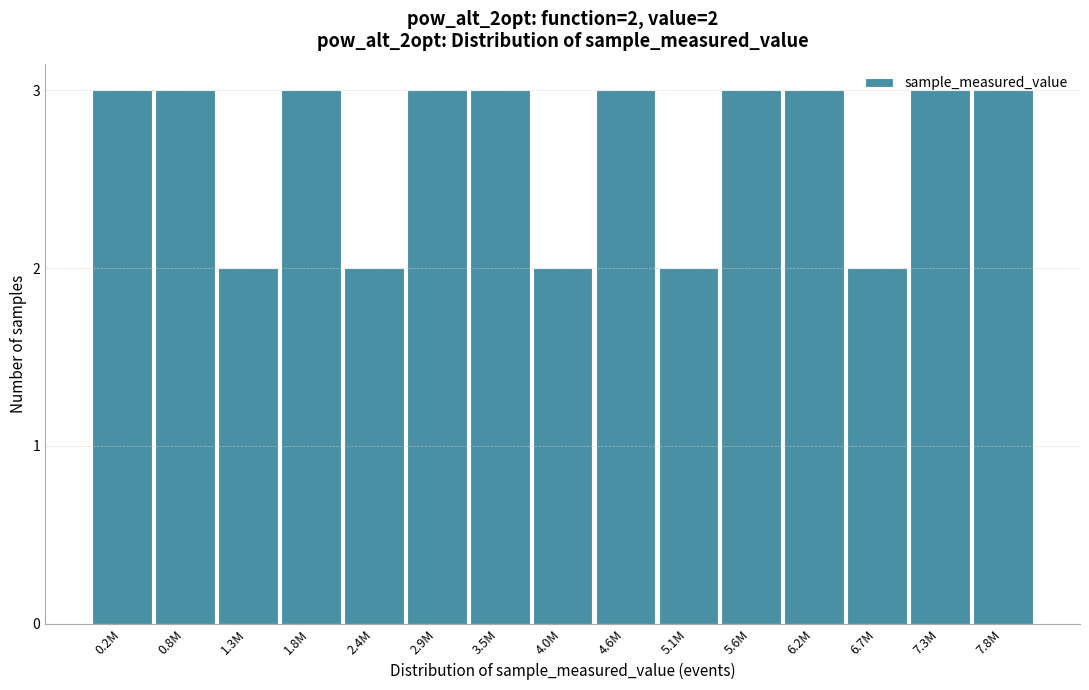

The chart shows a value of 2 at 2.4M. True or false?

True